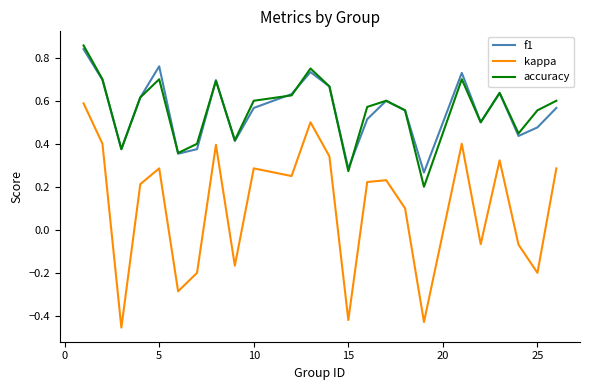

Which series has the widest spread of values?

kappa